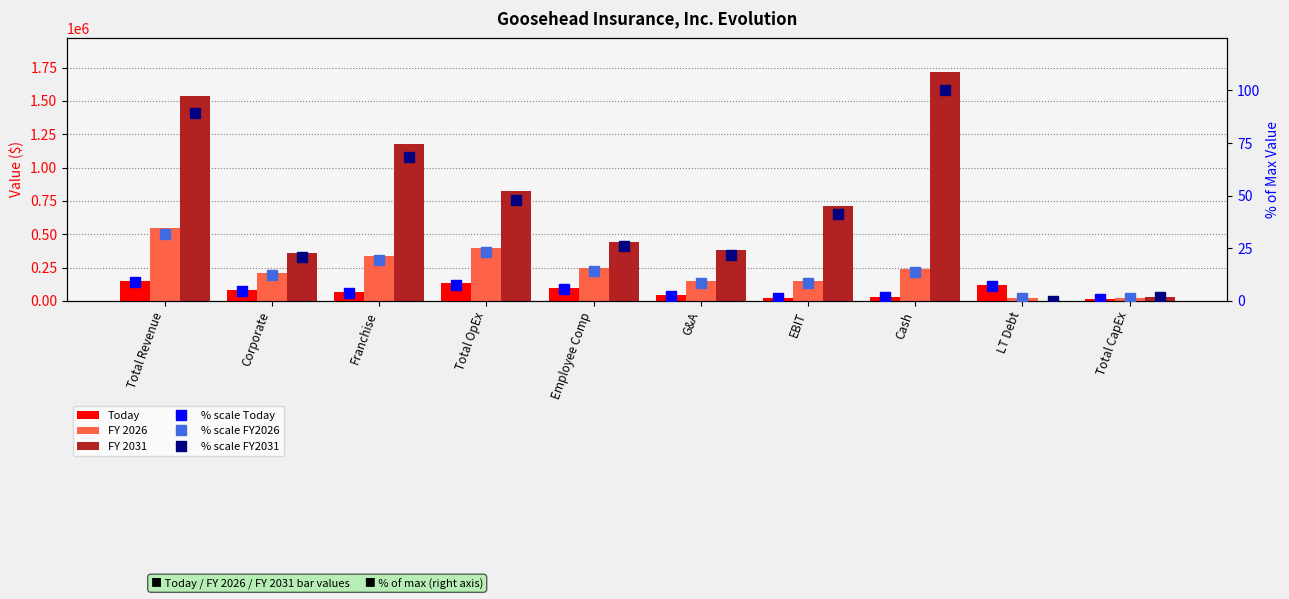

Which series has the largest range (max minus min)?

FY 2031